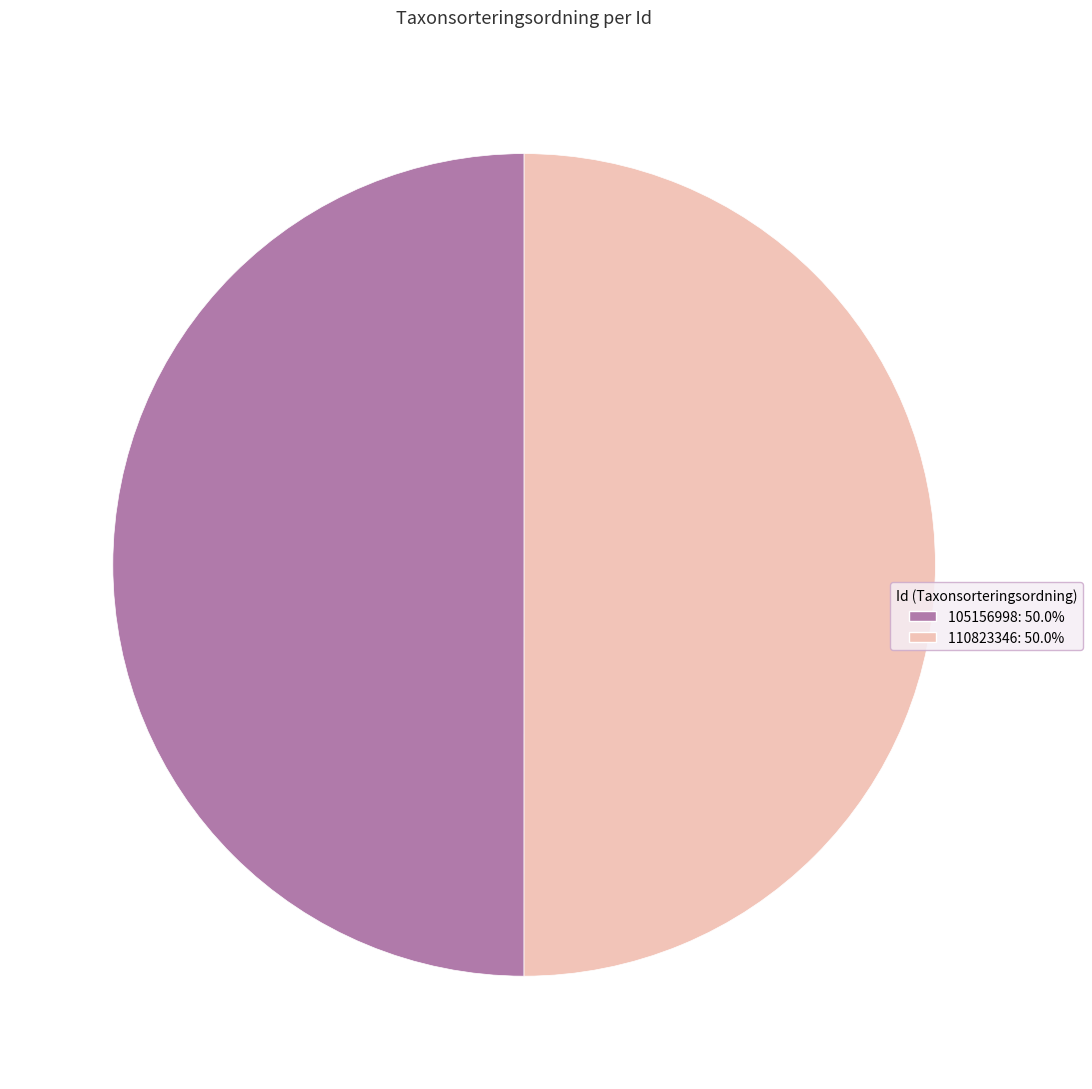

What is the ratio of the value at 105156998 to the value at 110823346?

1.0